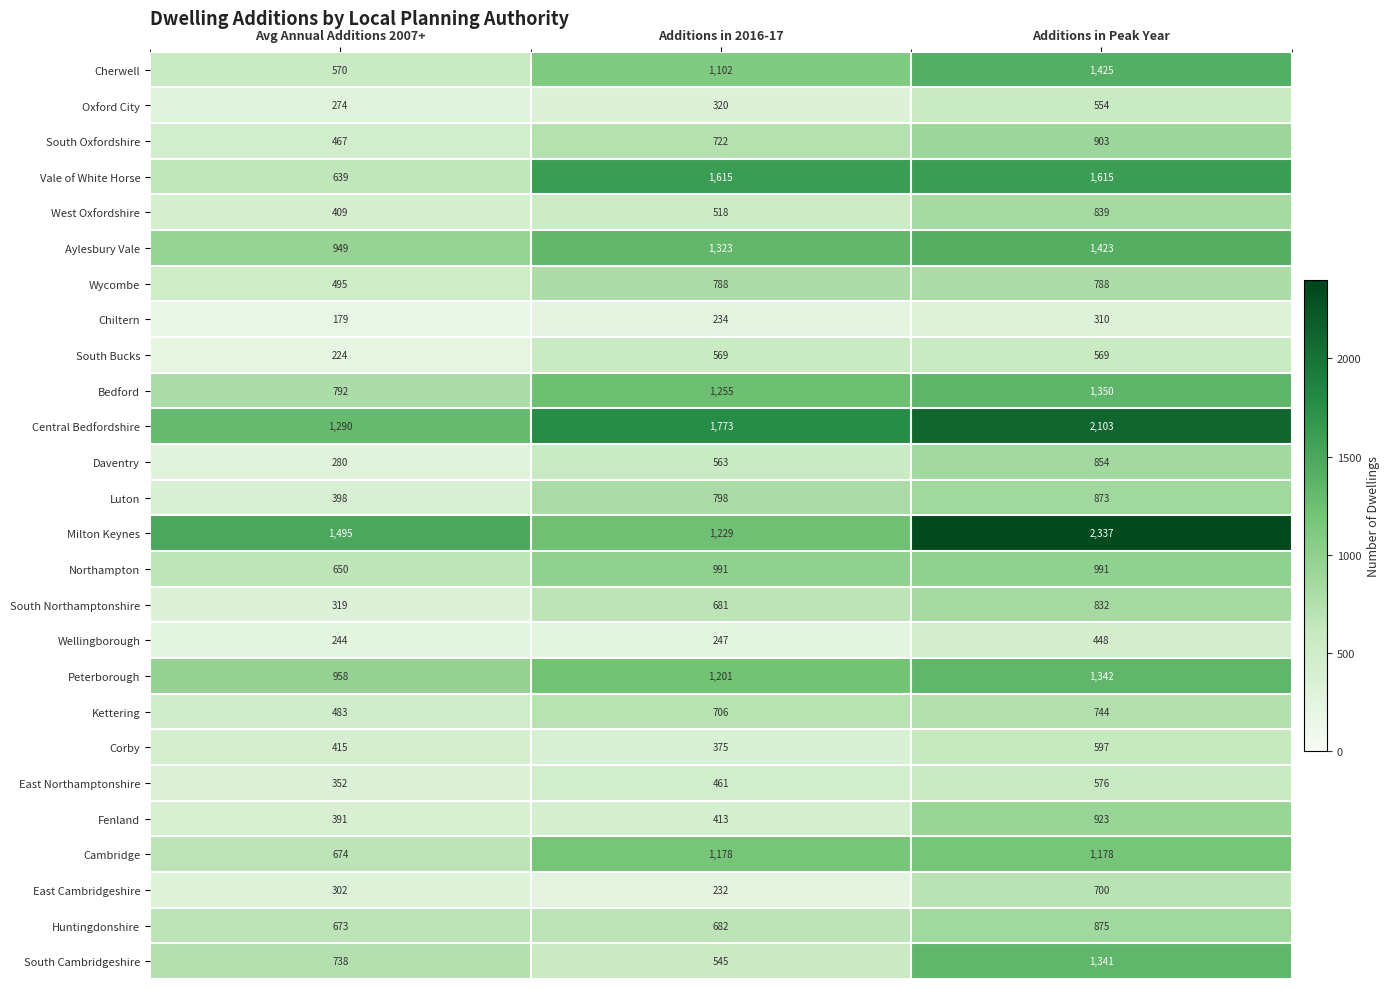

Between Avg Annual Additions 2007+ and Additions in Peak Year, which series saw the biggest shift?

Vale of White Horse